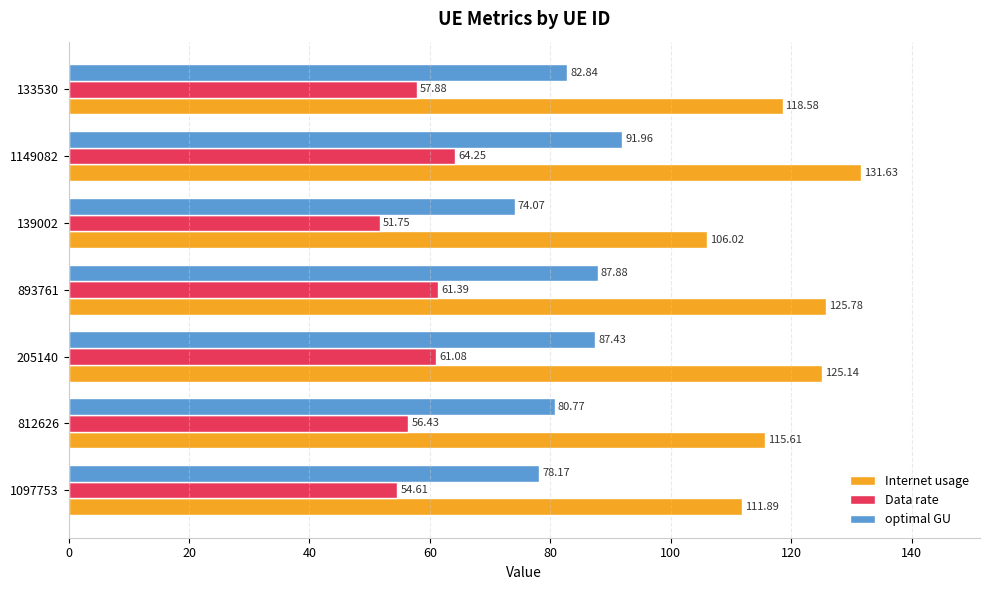

Between 1097753 and 205140, which series saw the biggest shift?

Internet usage